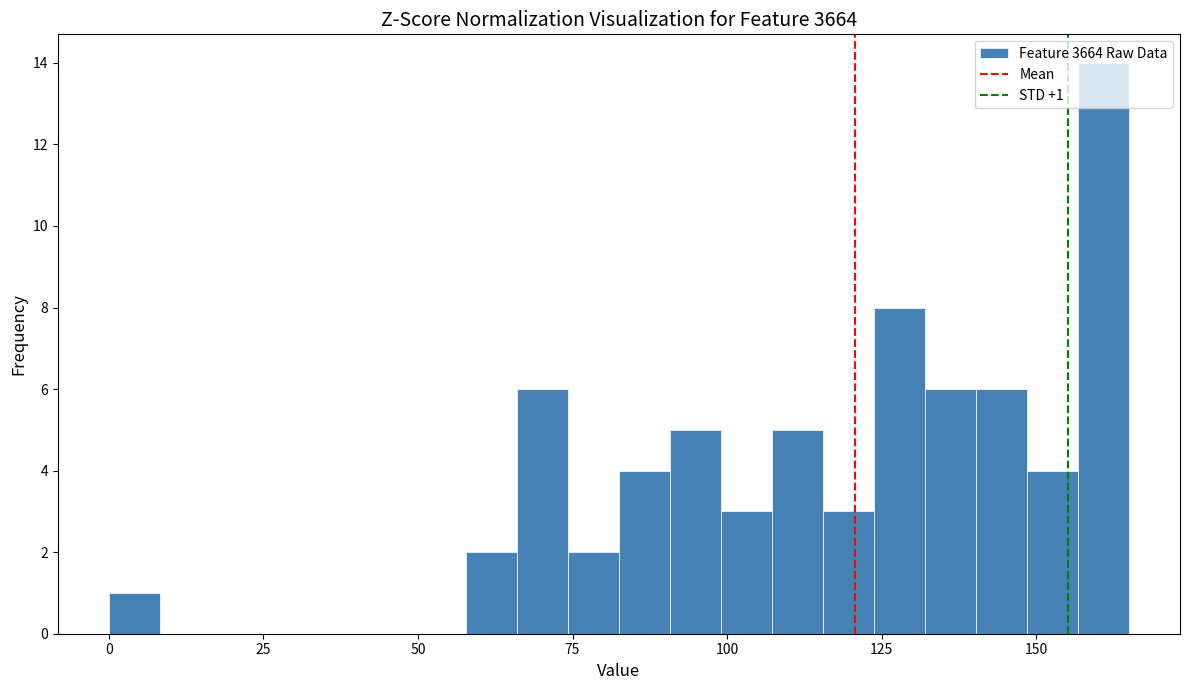

Read against the x-axis, roughly where is the centre of the tallest bar?

160